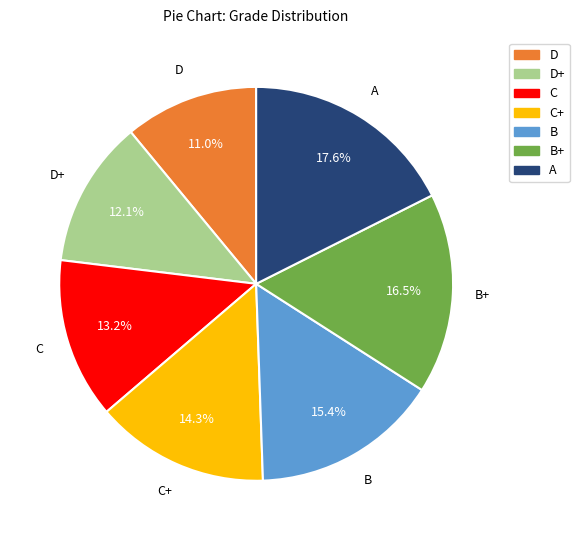

Combined, what portion of the pie is D+ and C+?

26.4%